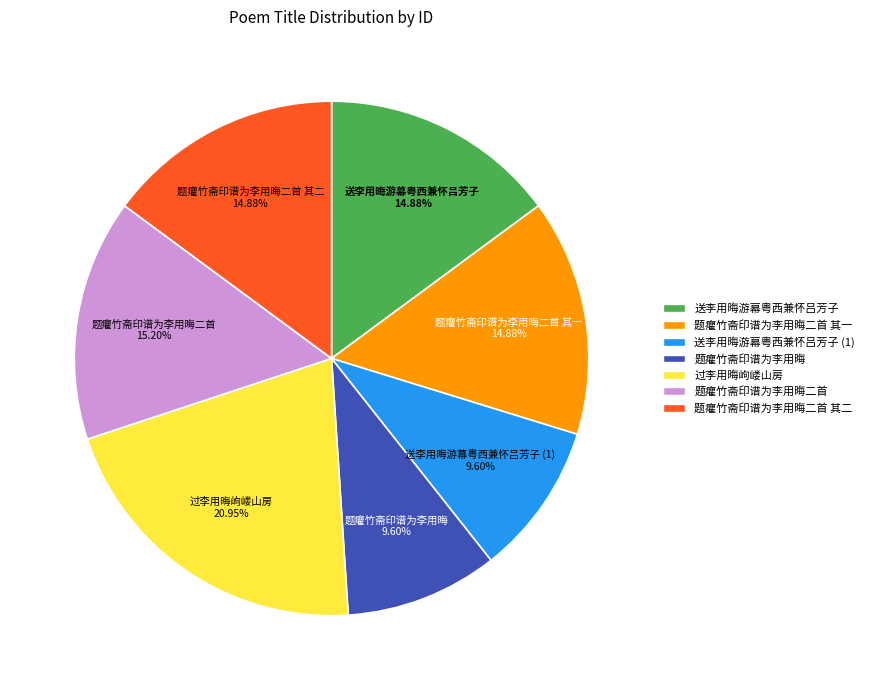

Is there a majority slice in this chart?

No